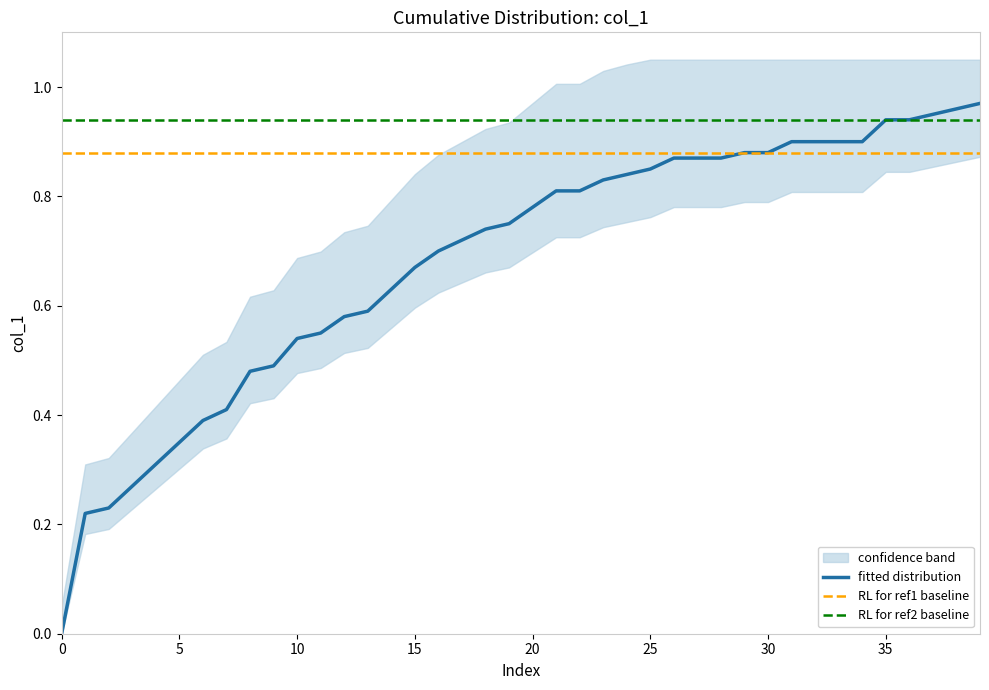

The value of fitted distribution at 0 is 0.0. True or false?

True